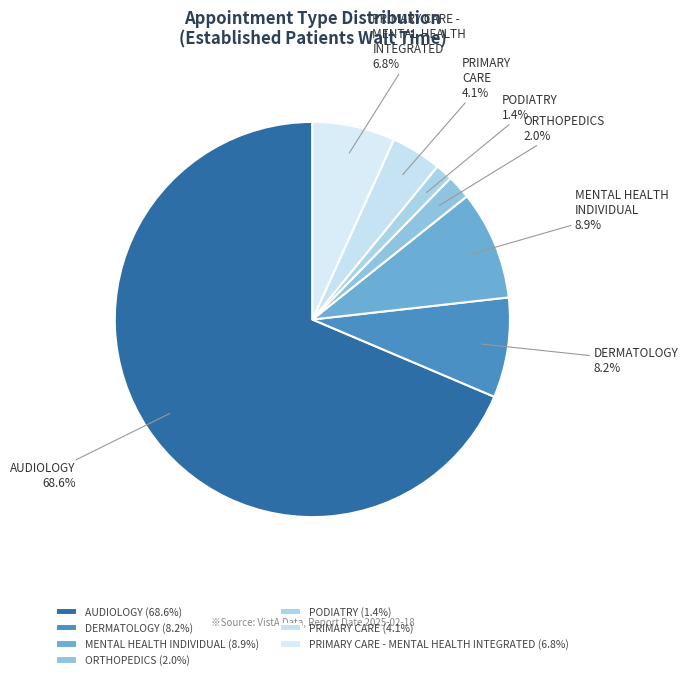

Is there a majority slice in this chart?

Yes